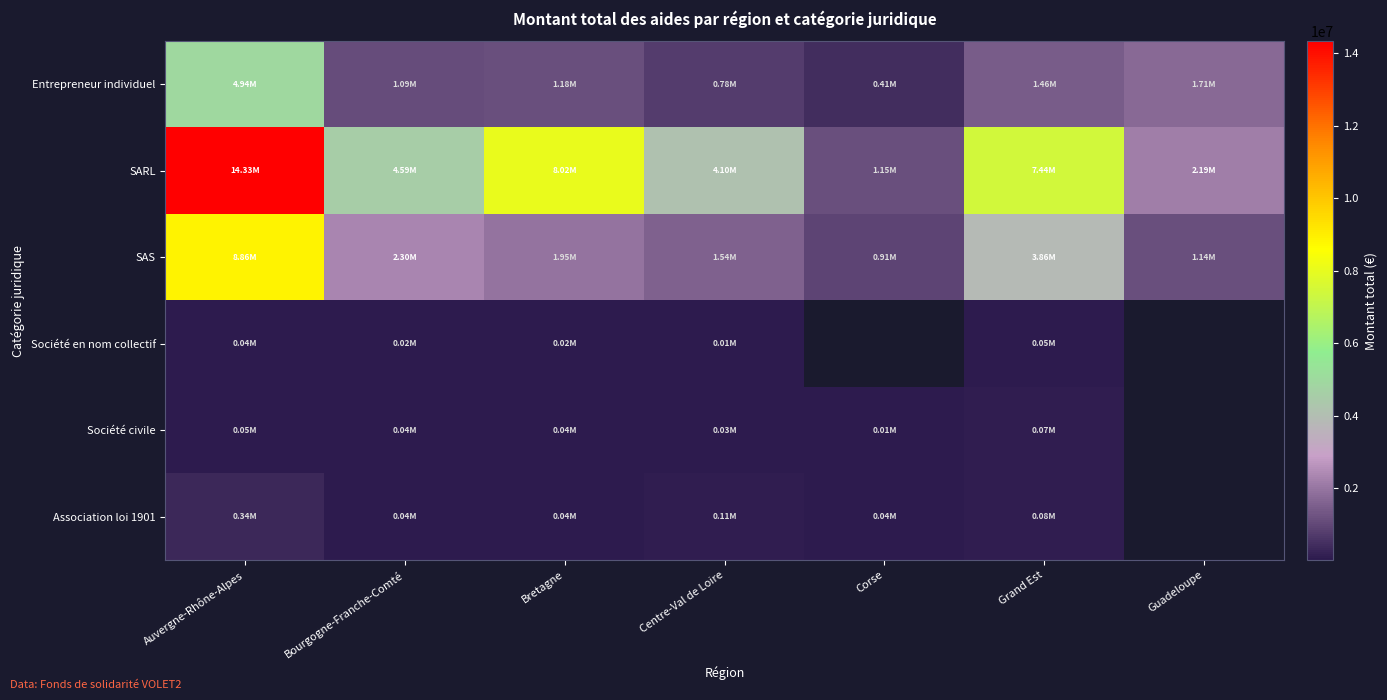

At how many categories does at least one series exceed 7130113?

3